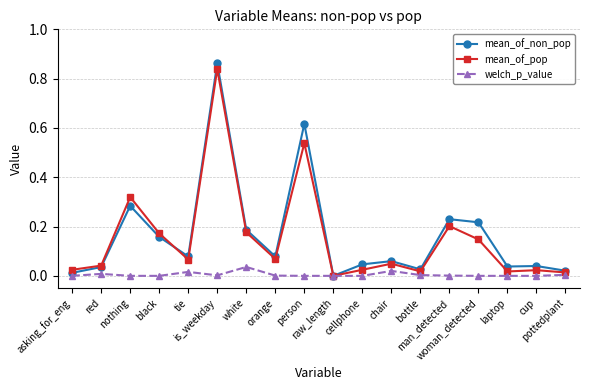

Which series has the largest range (max minus min)?

mean_of_non_pop